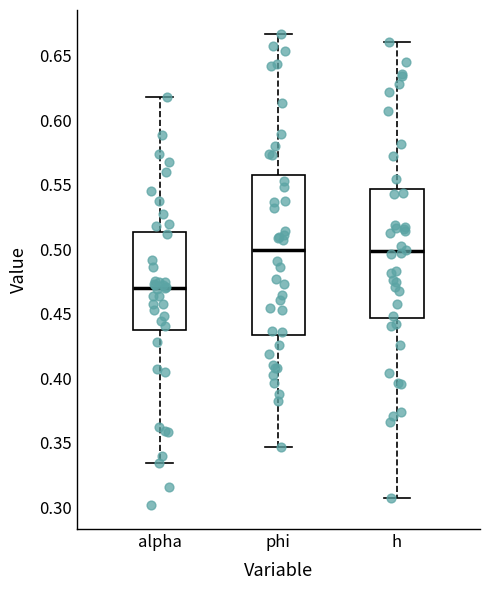

Where does the median line of the box for phi sit on the y-axis? The values are not printed on the chart, so give them approximately, as read against the axis.

0.500